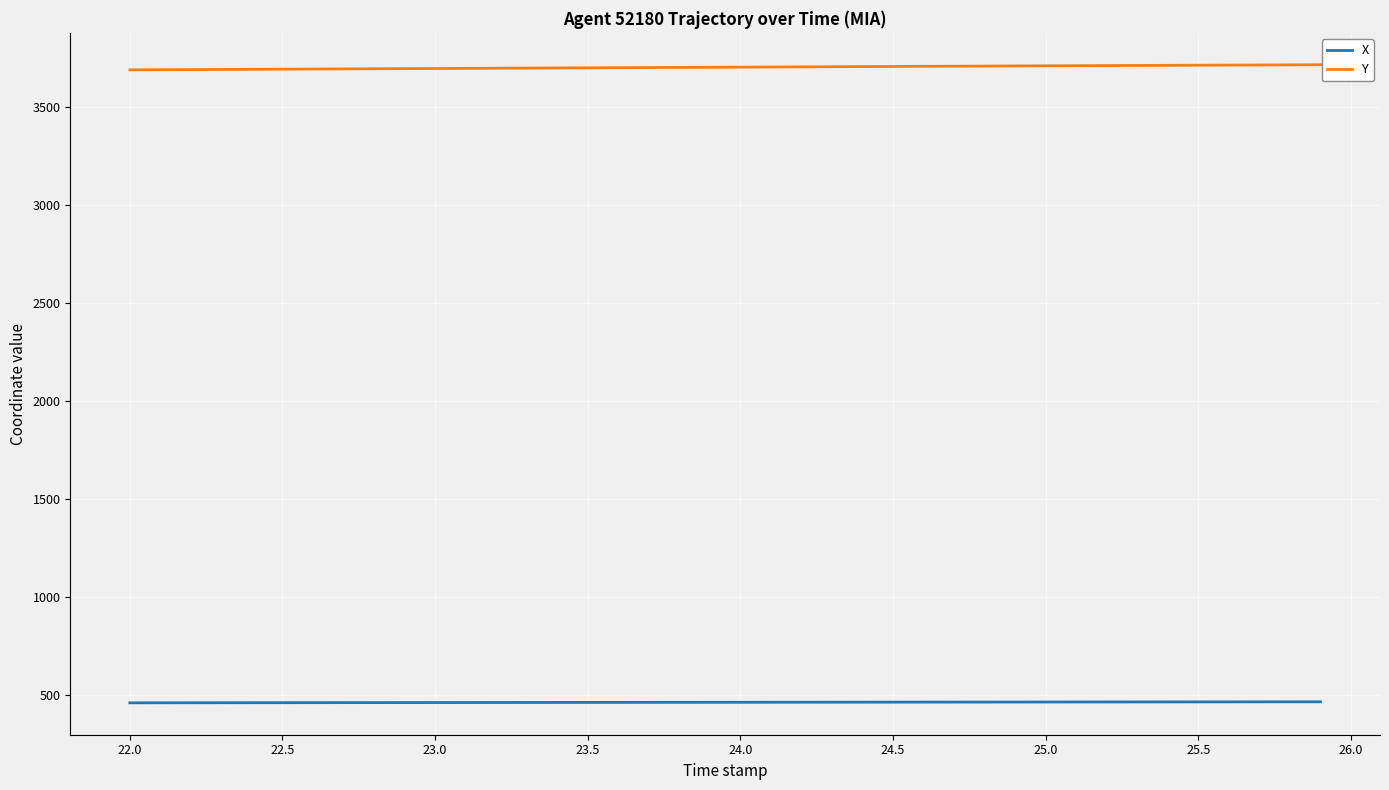

How many values in the Y series exceed 3702?

21